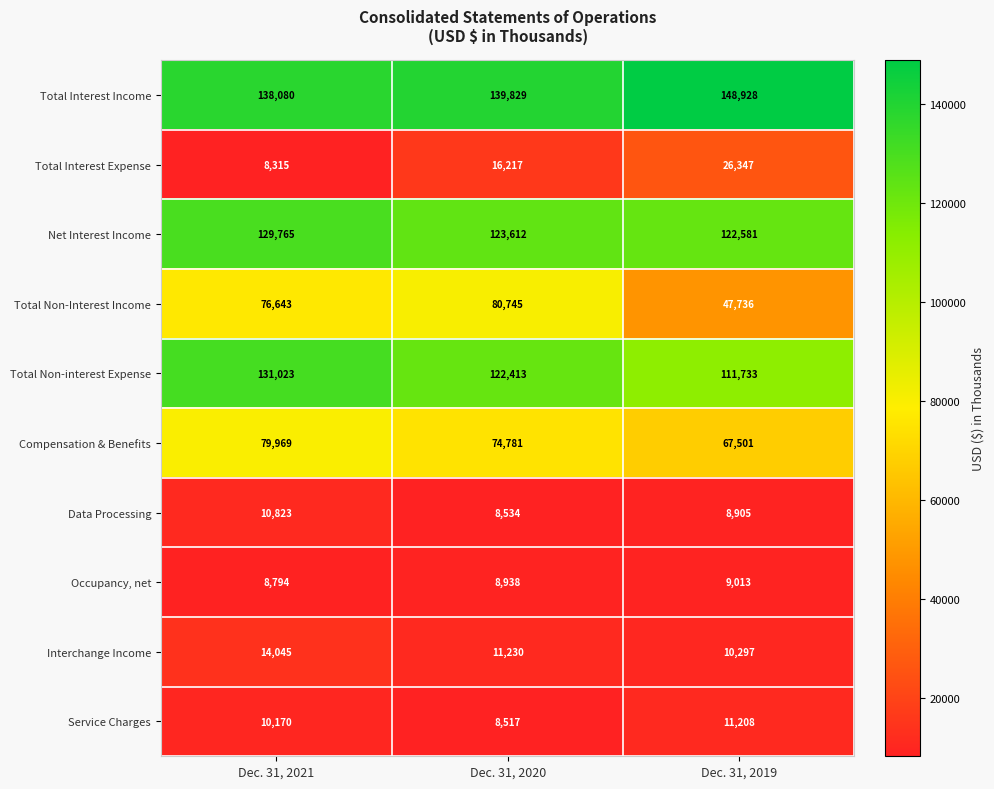

At which category is the sum across all series the highest?

Dec. 31, 2021